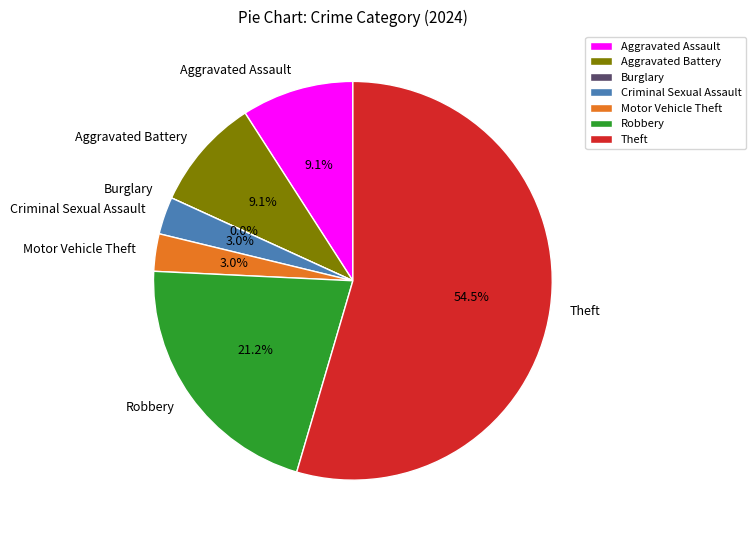

What percentage is the Motor Vehicle Theft slice, to the nearest percent?

3%